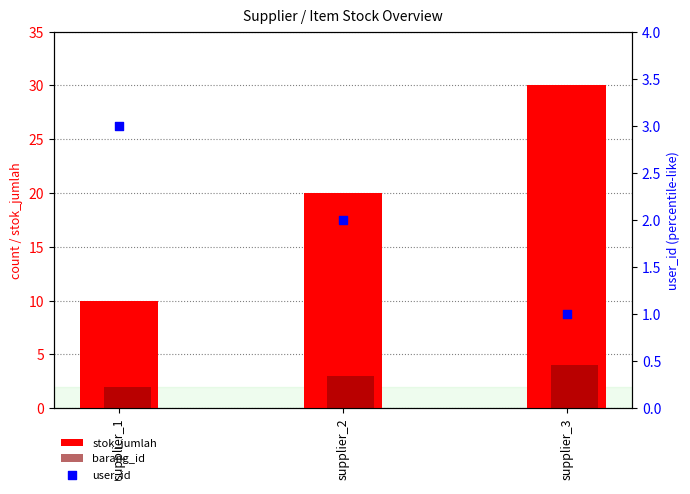

What are all the series names shown in the legend?

stok_jumlah, barang_id, user_id